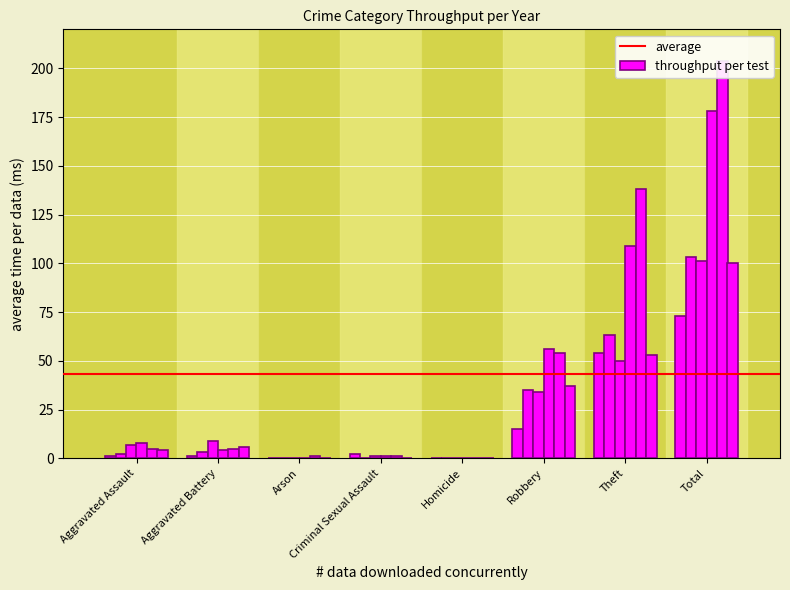

Reading left to right, list all the values displayed in this chart.

2015: 1	1	0	2	0	15	54	73
2016: 2	3	0	0	0	35	63	103
2017: 7	9	0	1	0	34	50	101
2018: 8	4	0	1	0	56	109	178
2019: 5	5	1	1	0	54	138	204
2020: 4	6	0	0	0	37	53	100